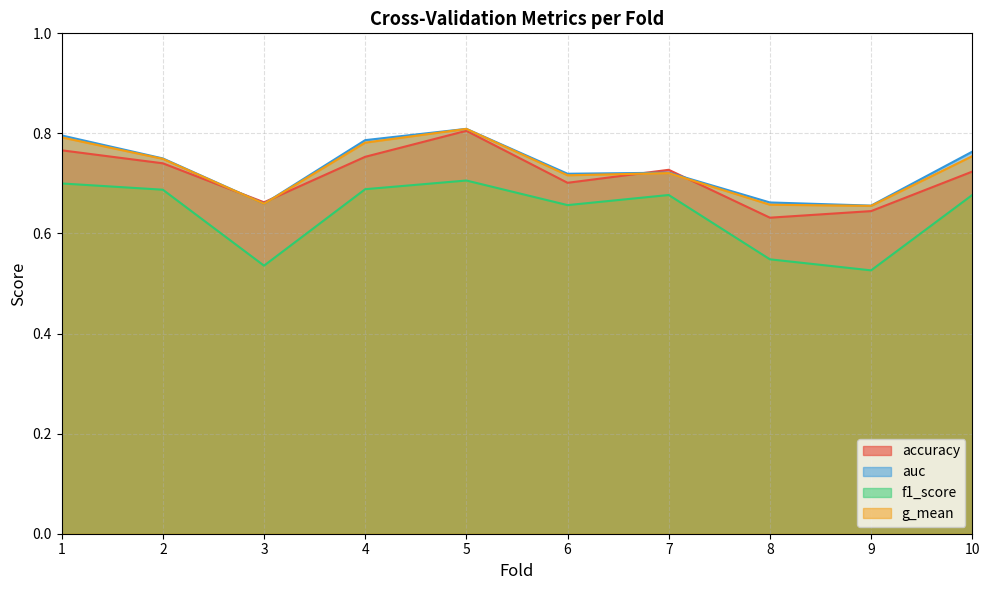

What is the difference between the g_mean values at 7 and 9?

0.1